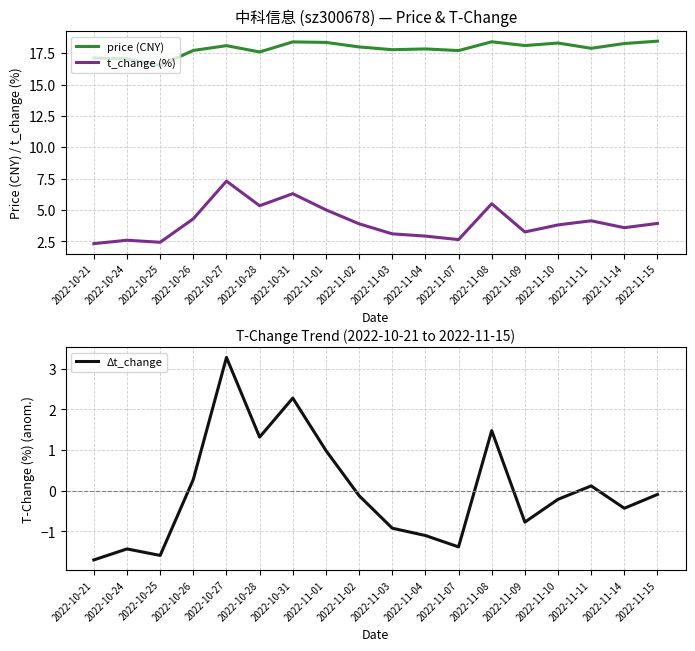

Where is price (CNY) nearest to the value 17?

2022-10-24